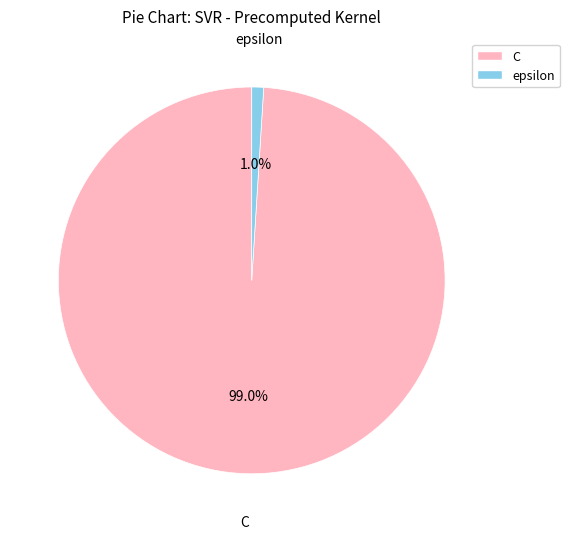

What percentage is NOT represented by epsilon?

99.0%